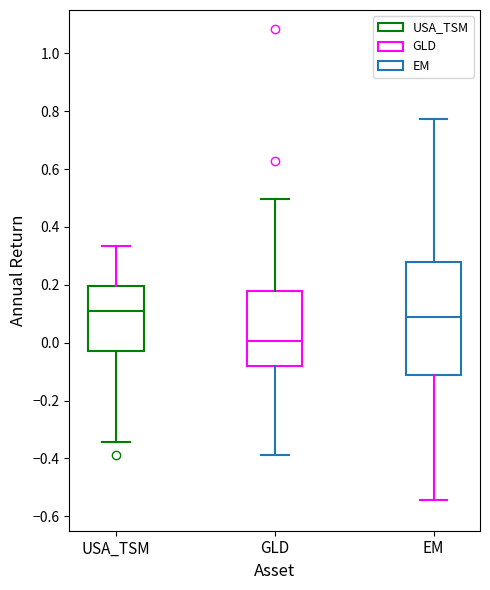

Reading left to right, transcribe this box plot: for each box, give where its median line is, the range the box spans, and where its two whiskers end, as read against the y-axis. The values are not printed on the chart, so give them approximately, as read against the axis.

USA_TSM: median 0.10, box -0.02 to 0.20, whiskers -0.34 to 0.34
GLD: median 0.00, box -0.08 to 0.18, whiskers -0.38 to 0.50
EM: median 0.08, box -0.12 to 0.28, whiskers -0.54 to 0.78